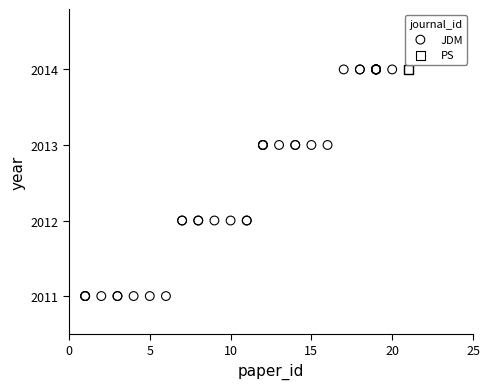

Which series reaches the minimum Y coordinate?

JDM